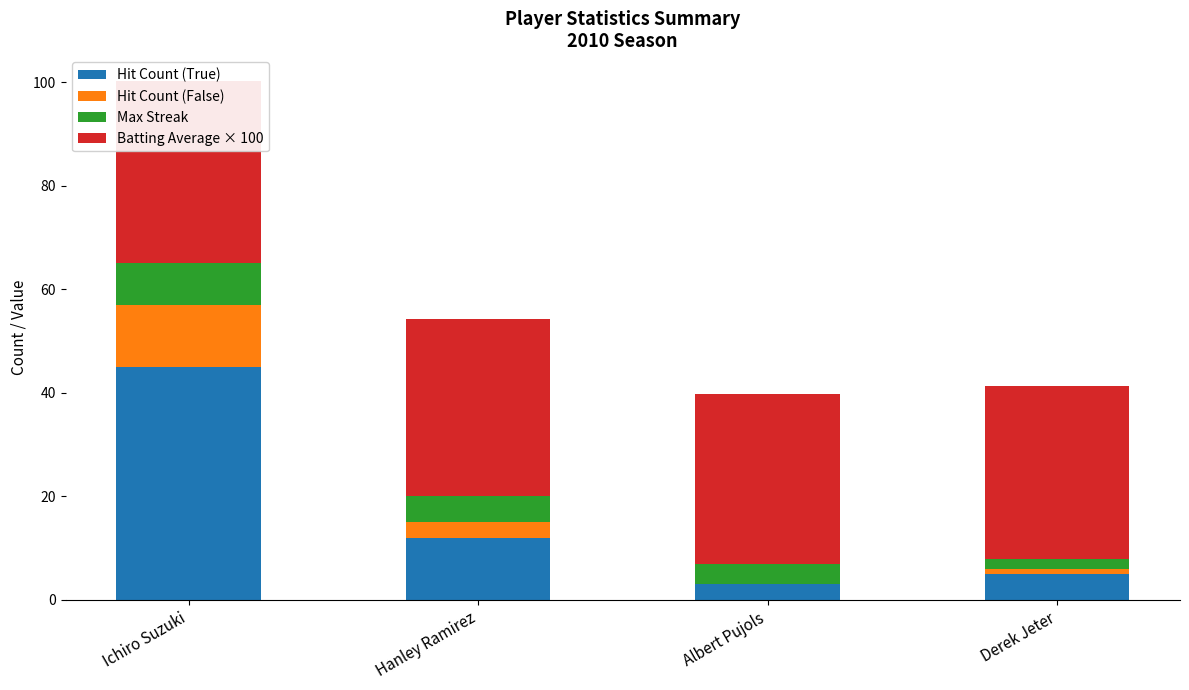

The value of Batting Average × 100 at Derek Jeter is 56.8. True or false?

False